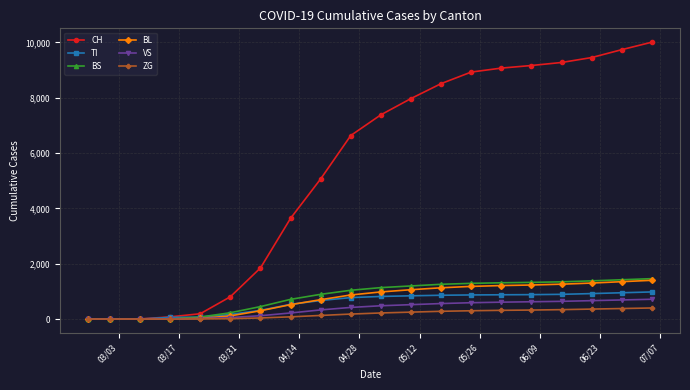

Which series has the largest total across all categories?

CH